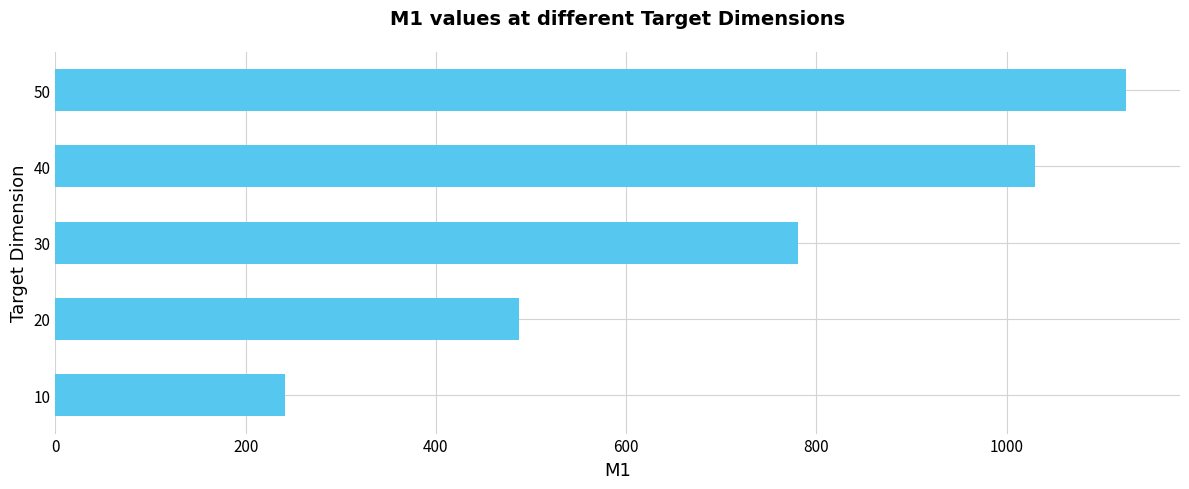

How many bars are there in total?

5